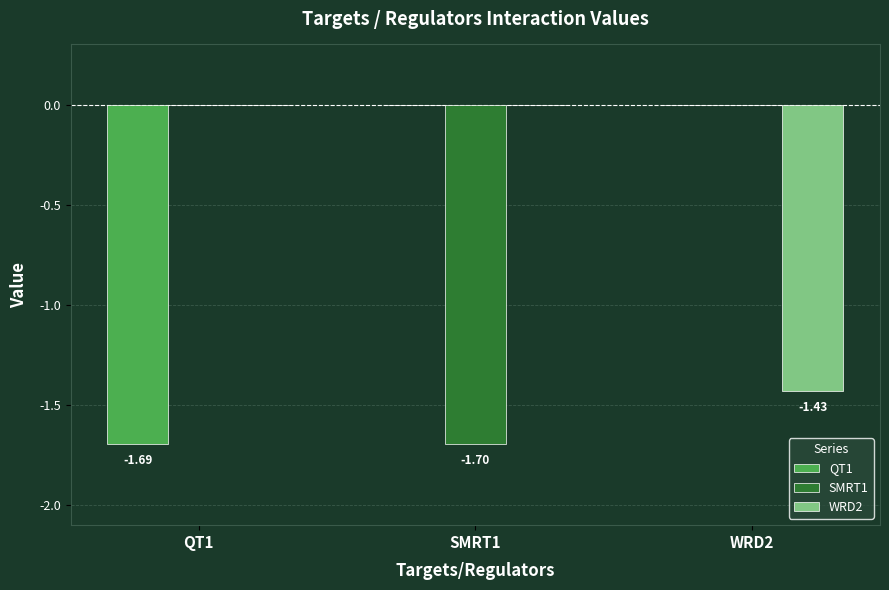

Is the value of WRD2 at QT1 greater than the value of QT1 at QT1?

Yes